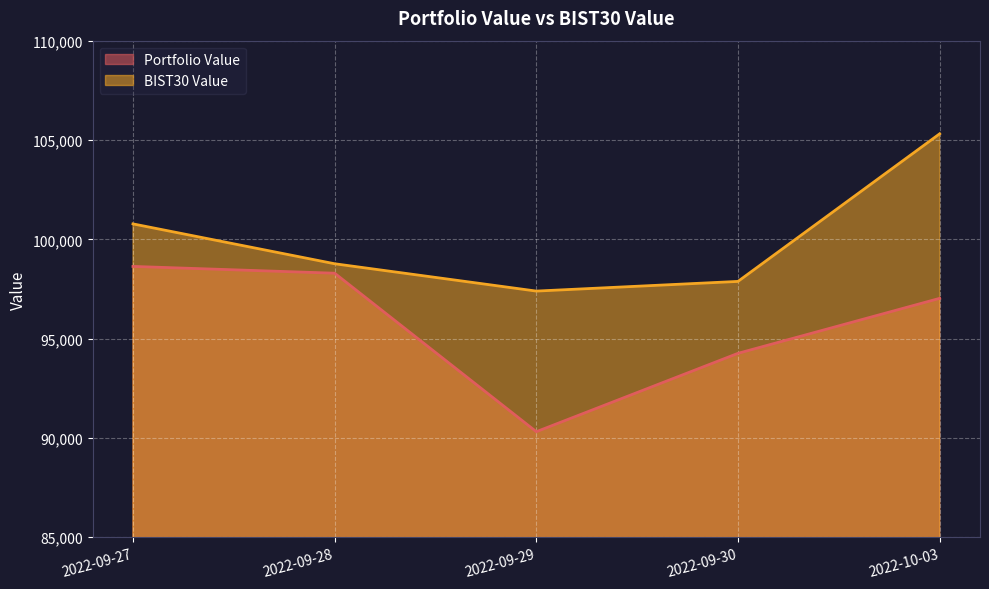

True or false: Portfolio Value and BIST30 Value cross at least once.

False